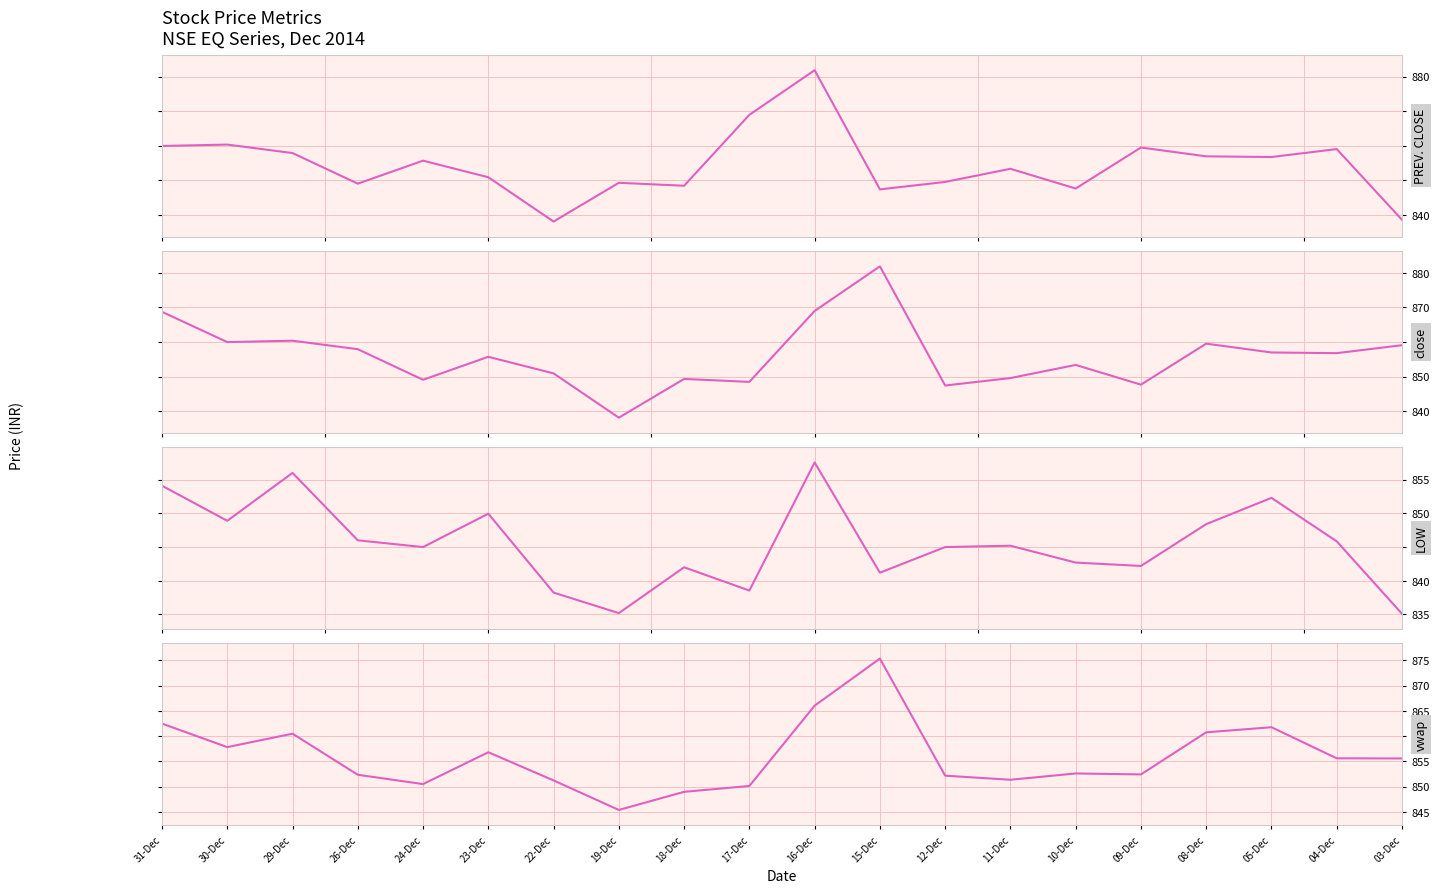

How many lines are shown in the chart?

4